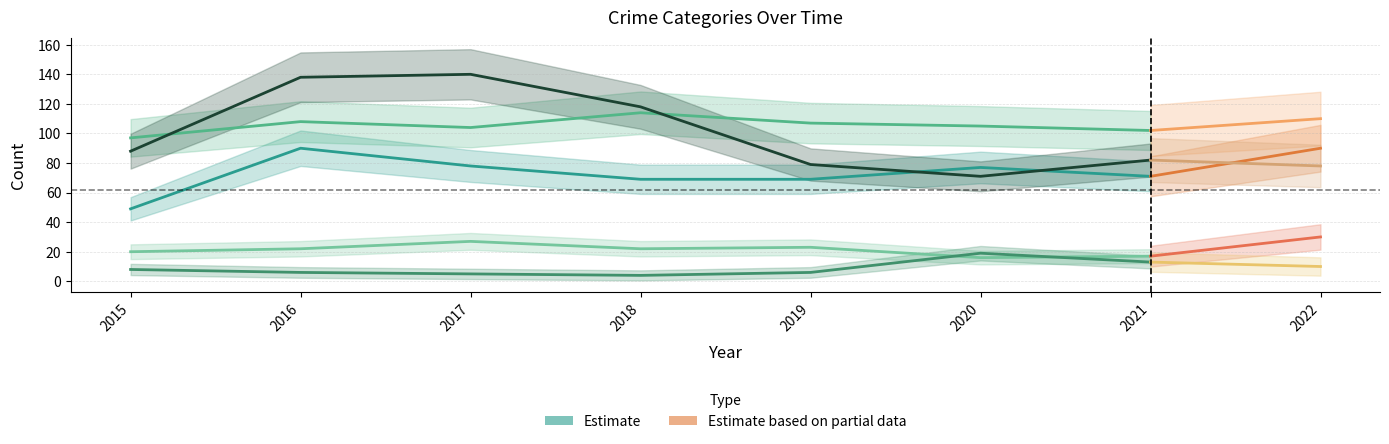

Rank the series by their maximum value, from lowest to highest.

Homicide, Criminal Sexual Assault, Aggravated Assault, Aggravated Battery, Robbery